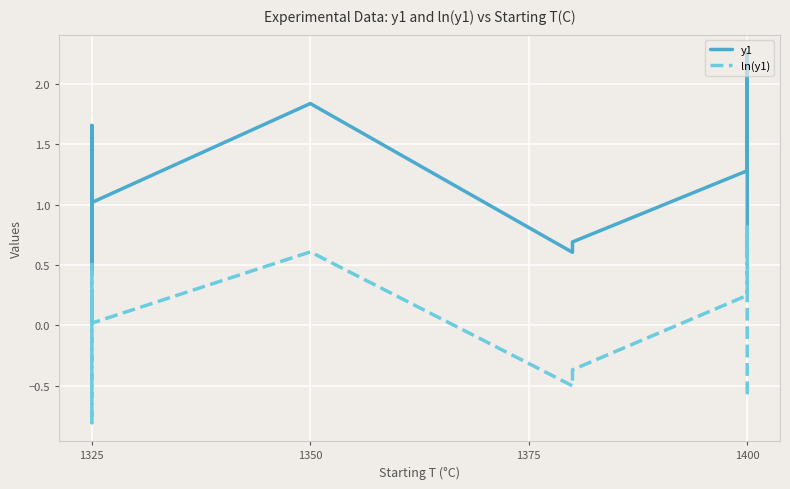

How many lines are shown in the chart?

2